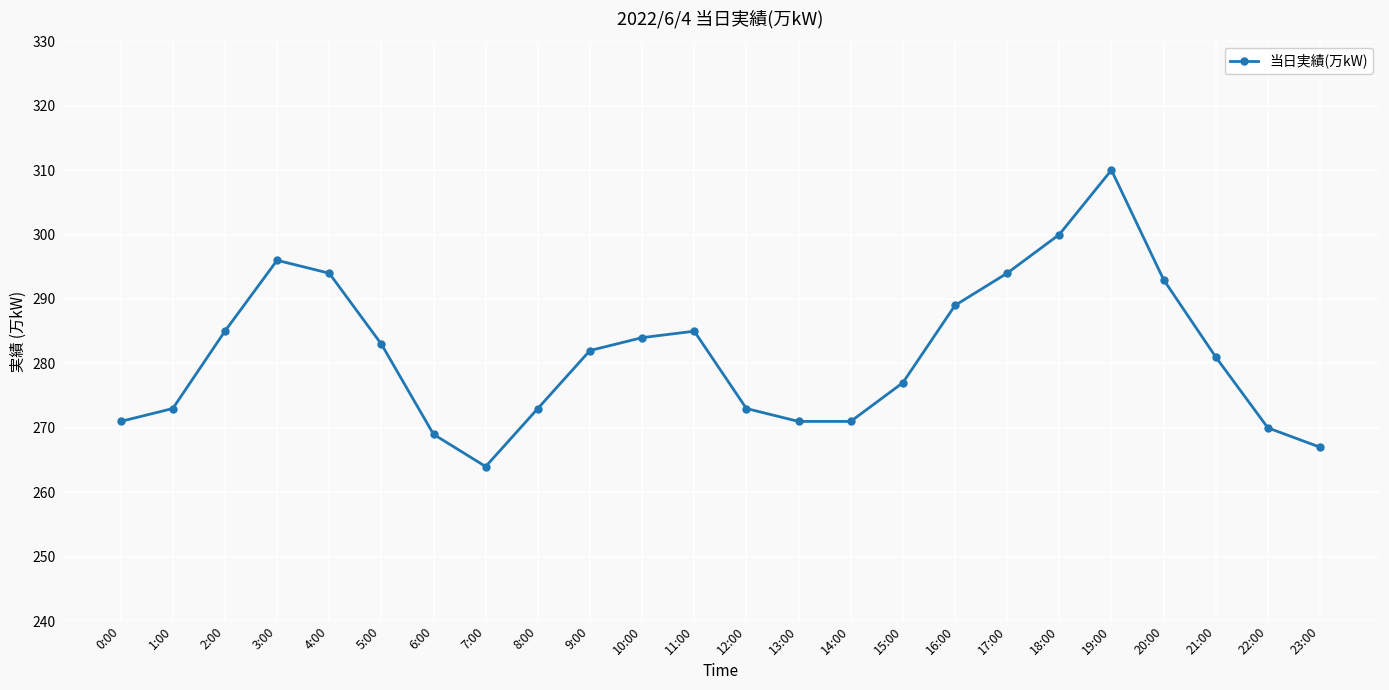

What is the approximate value at 0:00?

271